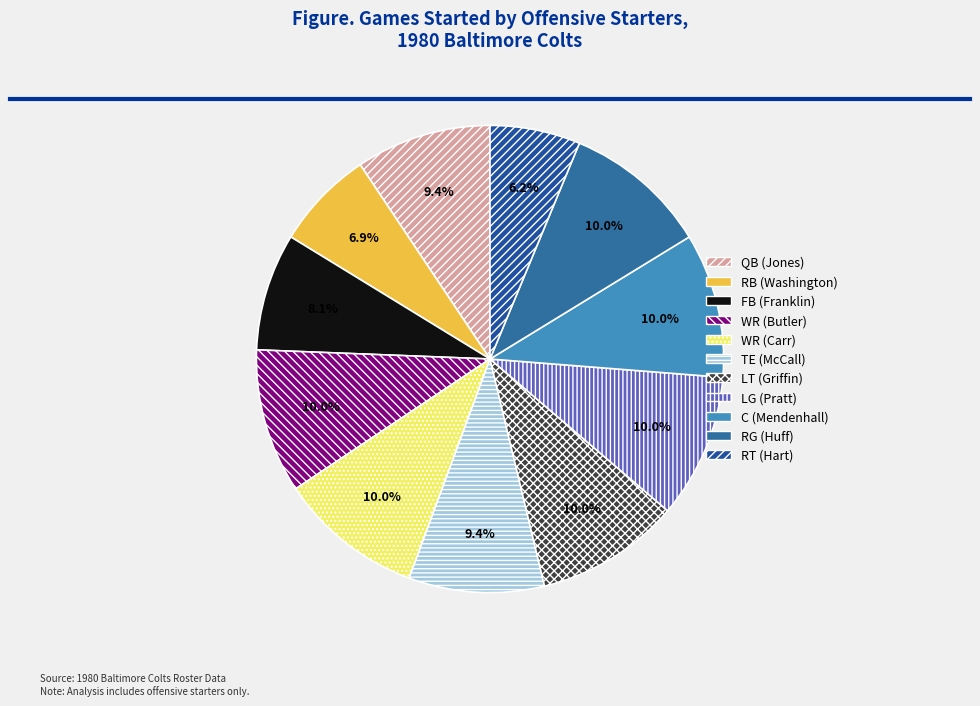

What percentage is the QB (Jones) slice, to the nearest percent?

9%